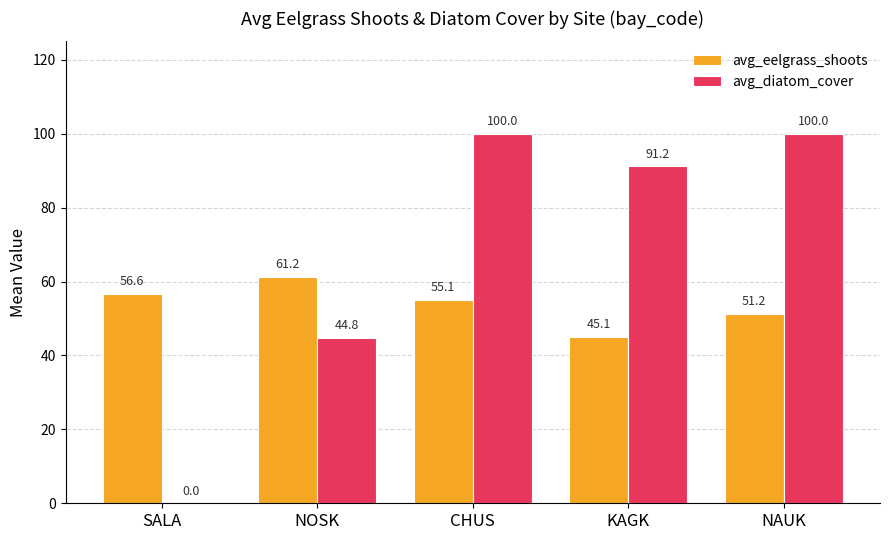

At which label does avg_diatom_cover first exceed 91?

CHUS